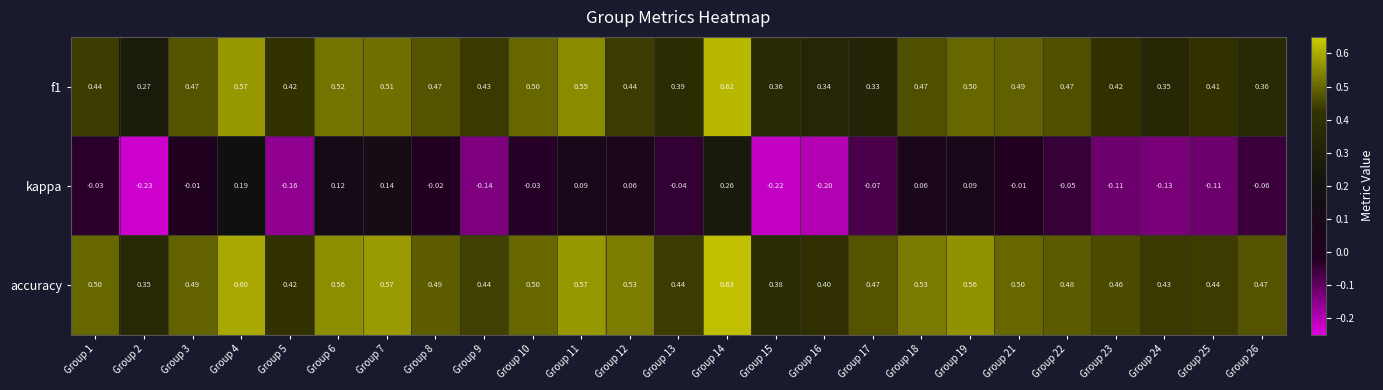

Which series has the largest total across all categories?

accuracy